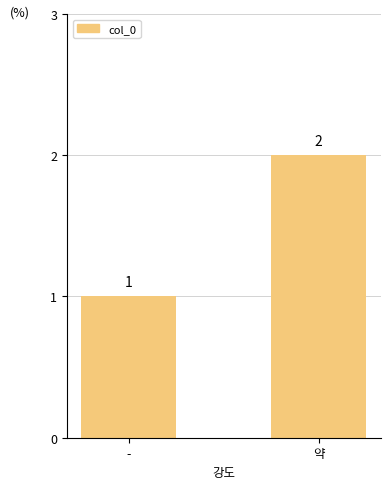

What is the label of the 2nd bar from the left?

약